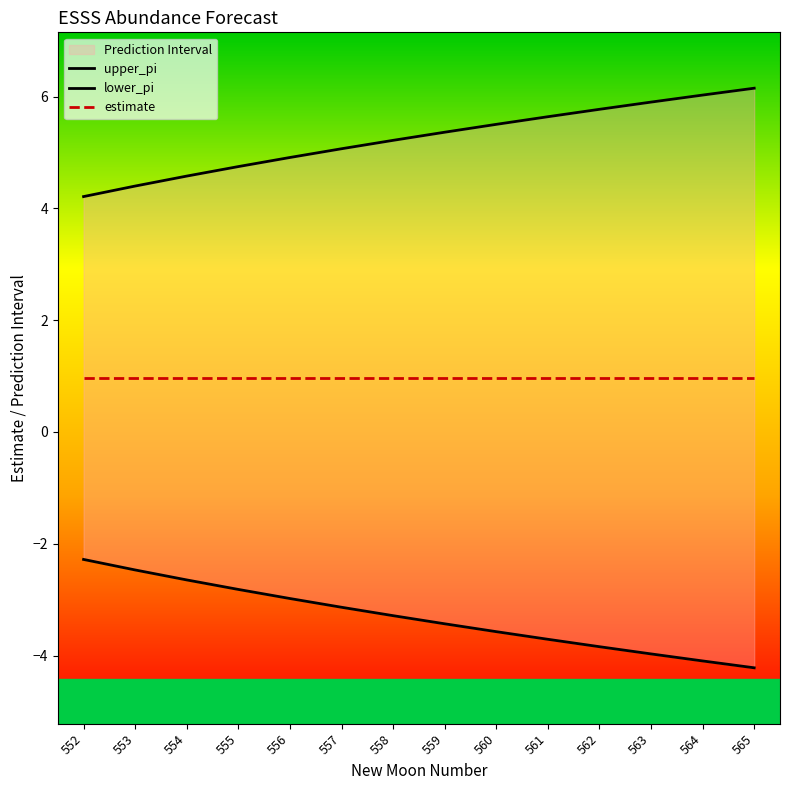

What is the maximum value for upper_pi?

6.2